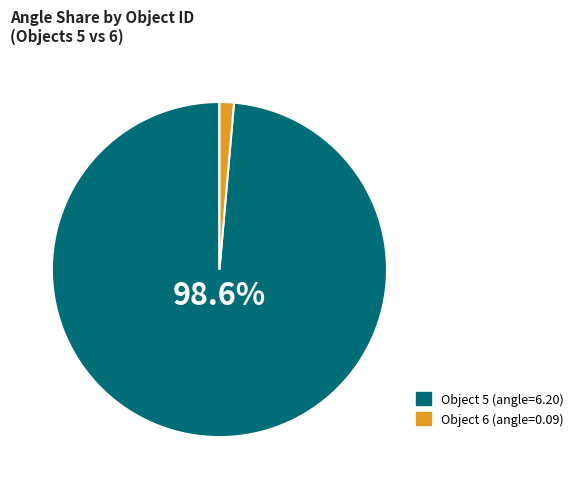

Rank the categories by value from lowest to highest.

Object 6 (angle=0.09), Object 5 (angle=6.20)